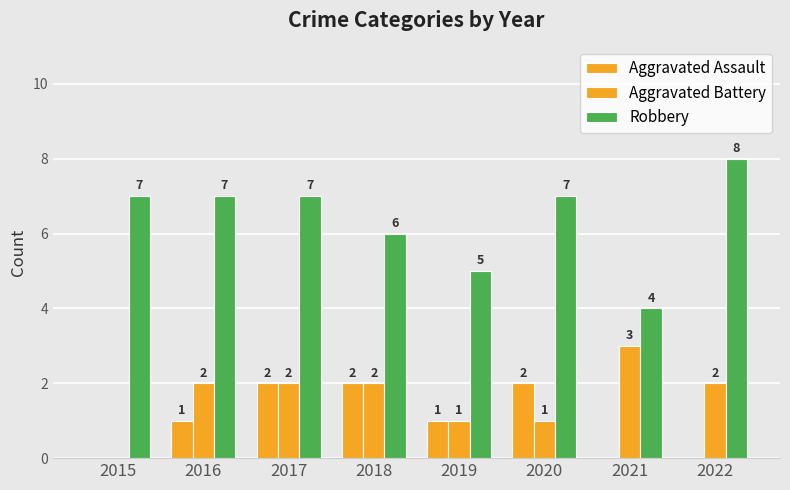

What is the average value of the Aggravated Assault series?

1